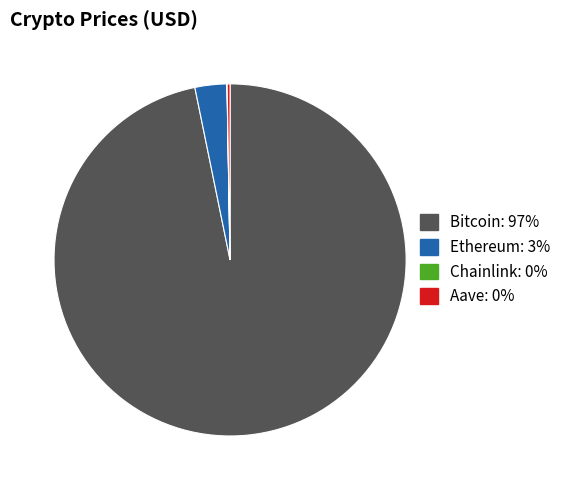

Does any single category account for the majority?

Yes